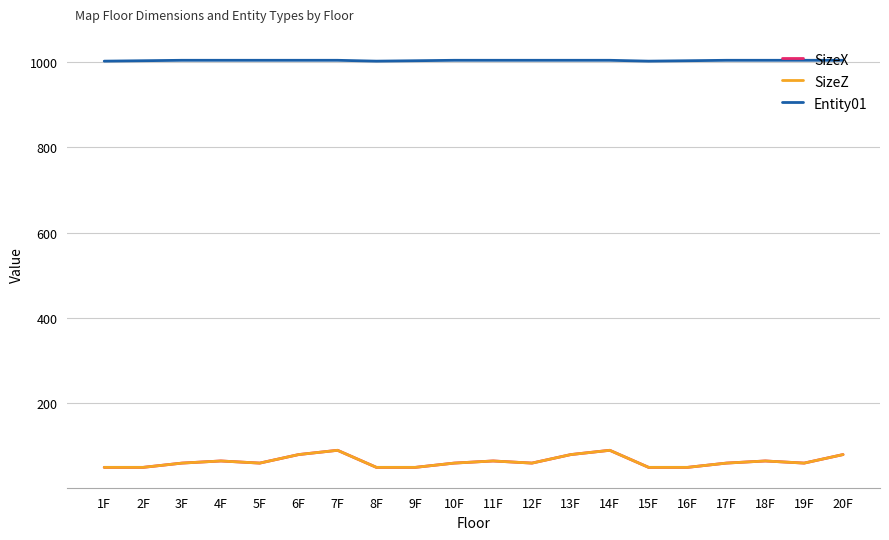

True or false: Entity01 and SizeZ cross at least once.

False